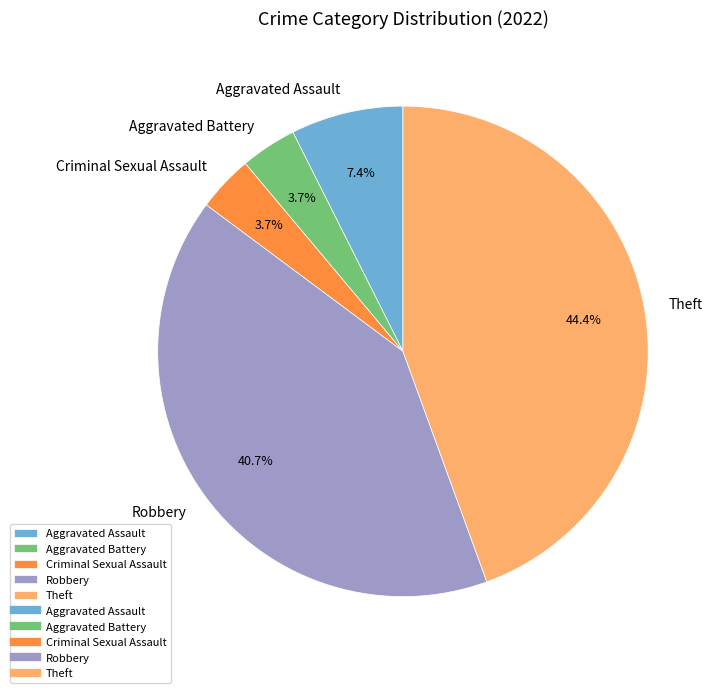

Does Theft represent more than half of the total?

No